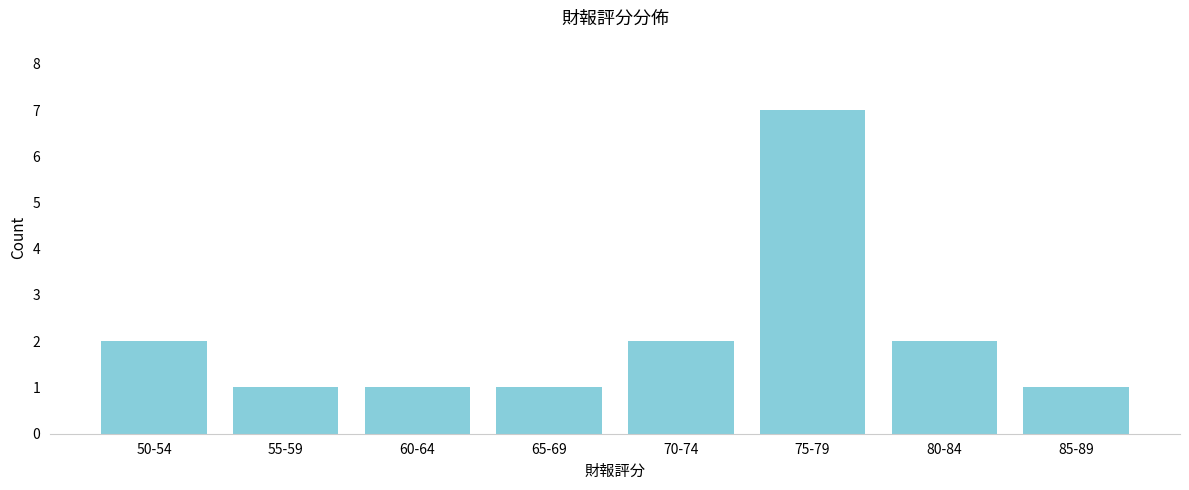

Reading left to right, transcribe all the data shown in this chart.

50-54=2	55-59=1	60-64=1	65-69=1	70-74=2	75-79=7	80-84=2	85-89=1